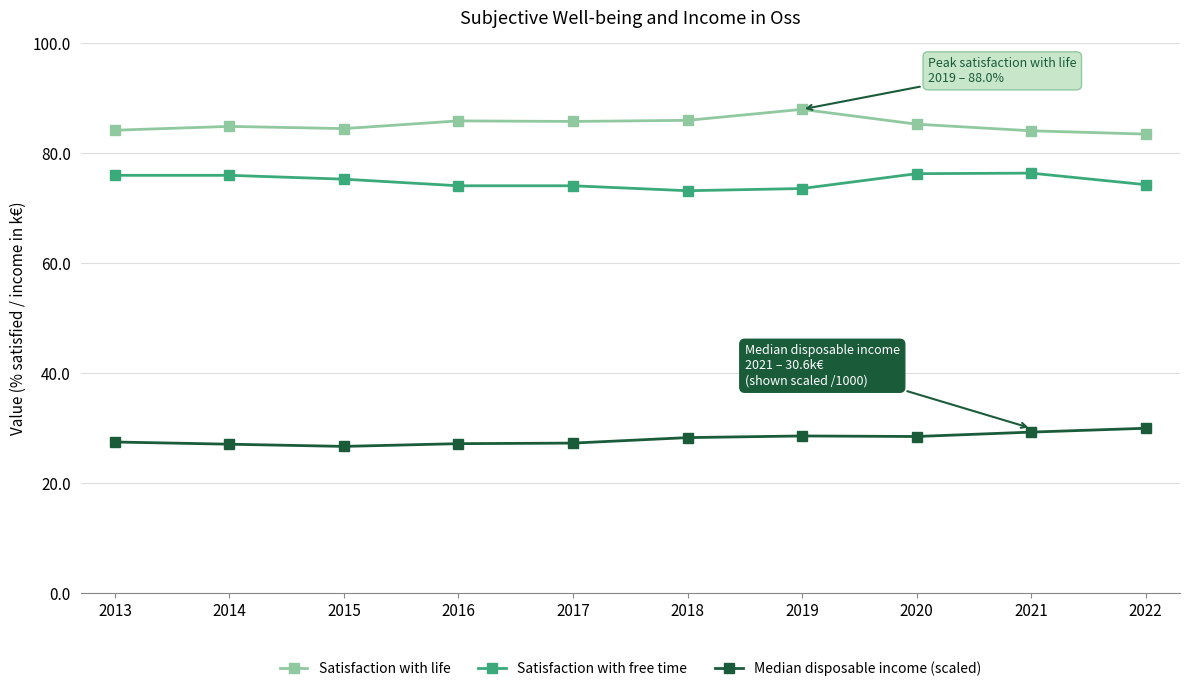

In Median disposable income (scaled), how many points are lower than both neighbors (excluding endpoints)?

2